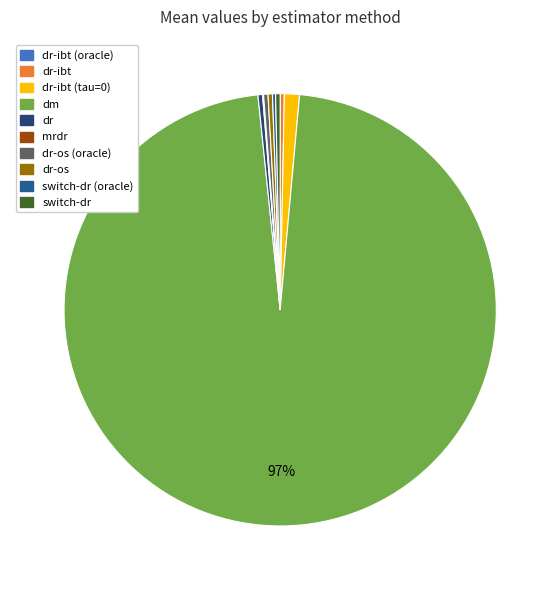

Does dm account for over 50% of the chart?

Yes